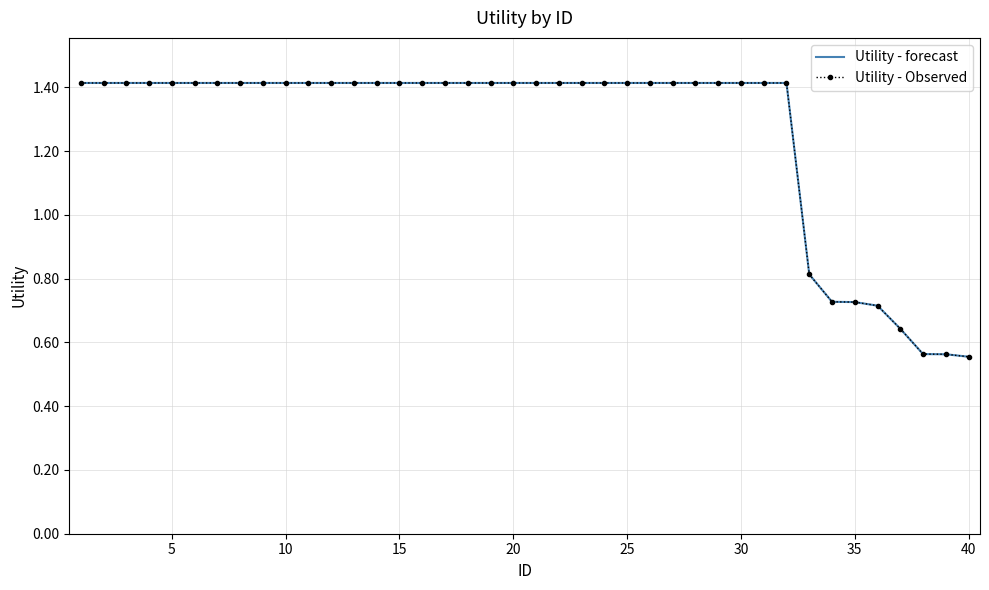

What is the greatest value displayed?

1.4